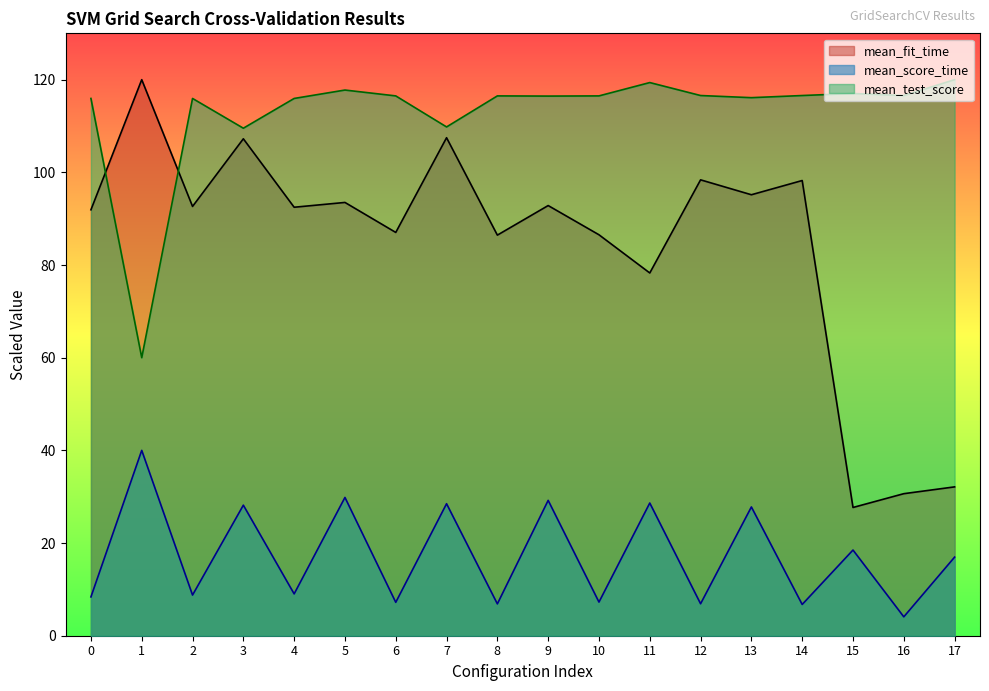

Where does the mean_fit_time series first go above 92?

1